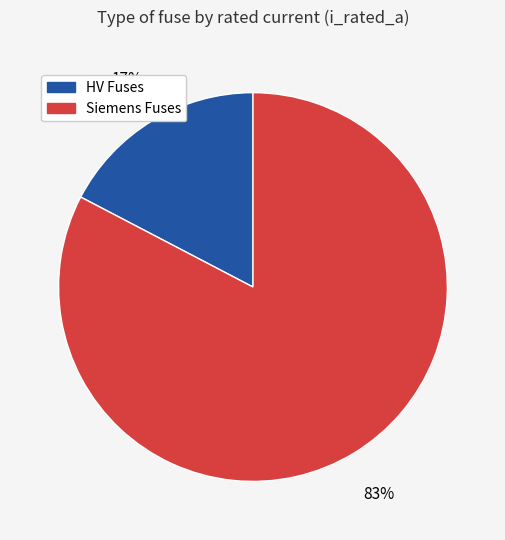

Is it true that Siemens Fuses is 95% of the pie?

False